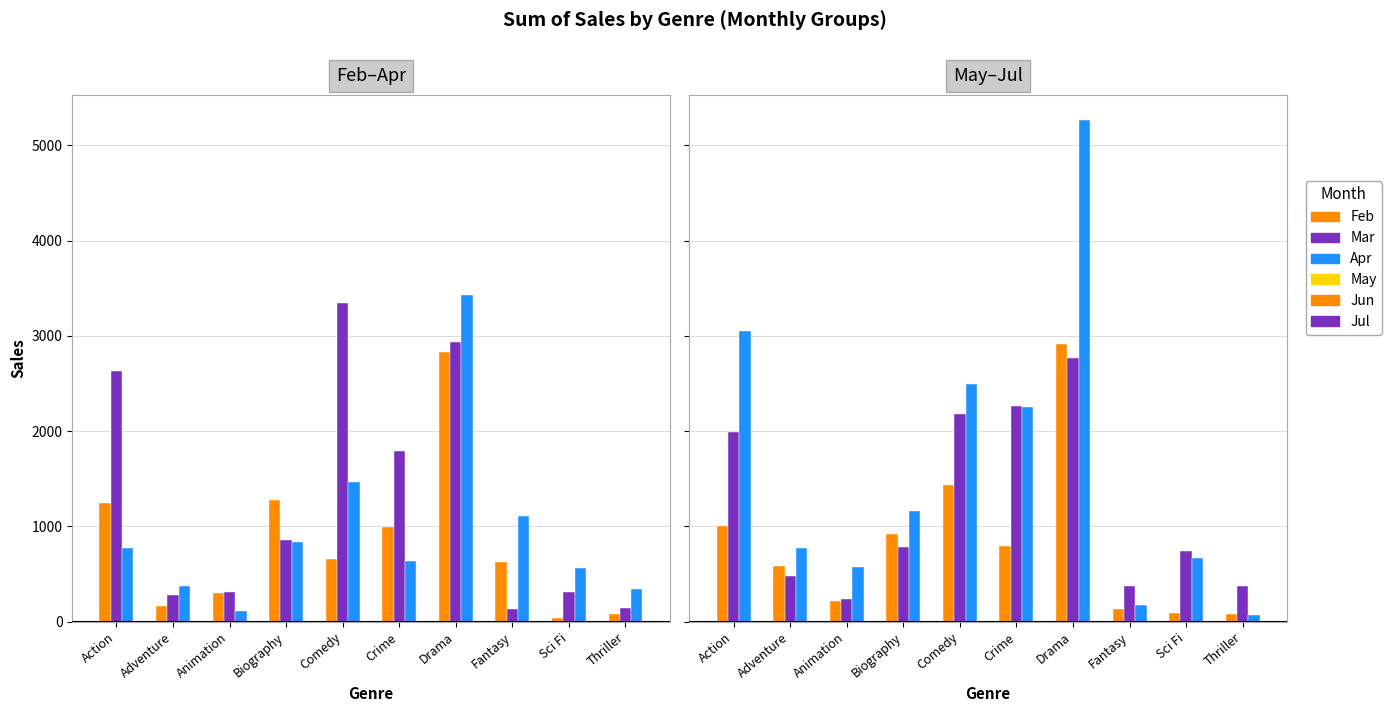

Between Action and Biography, which series saw the biggest shift?

Jul